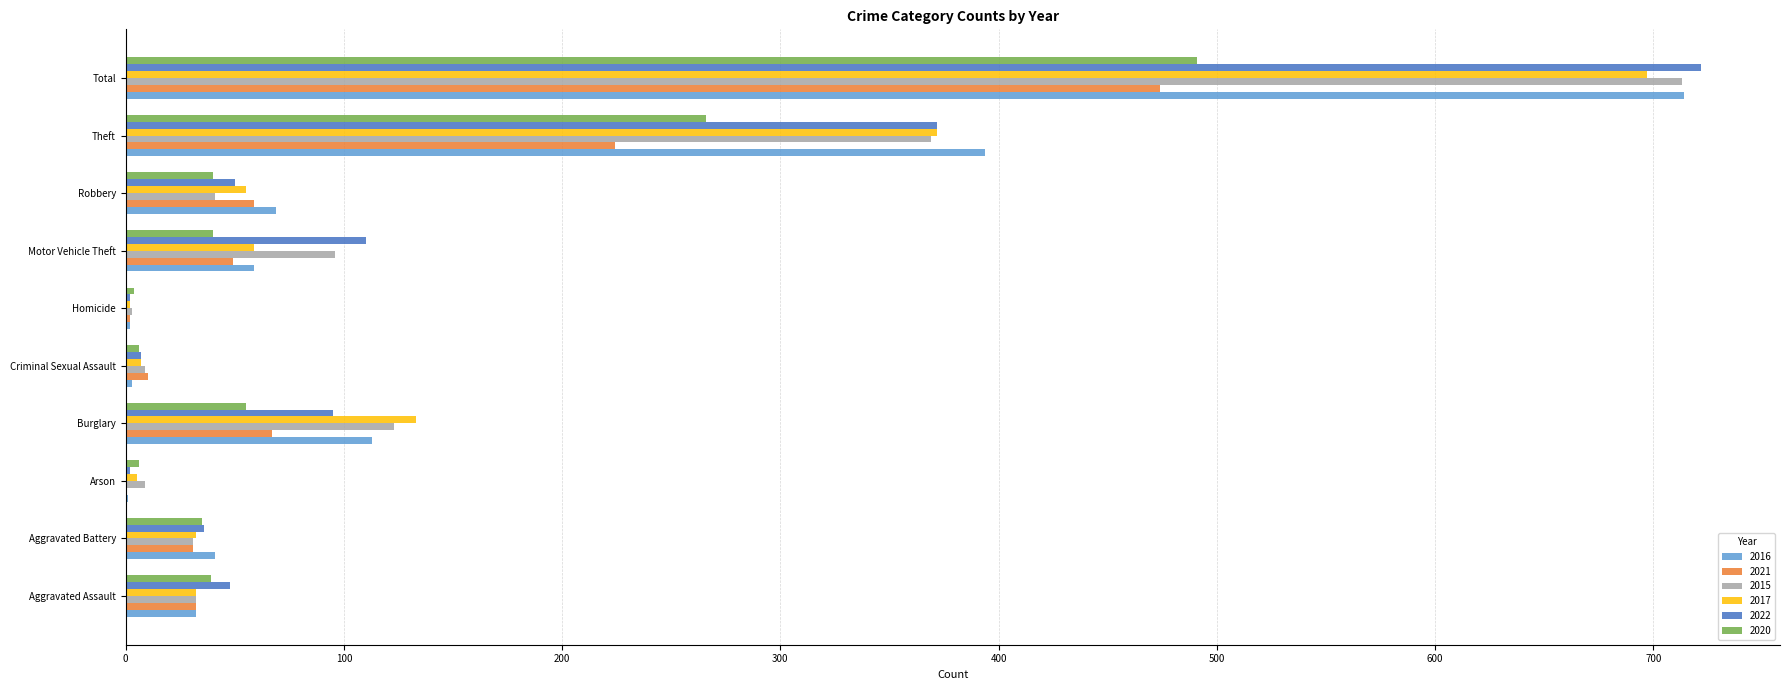

What is the approximate value of 2016 at Total?

714